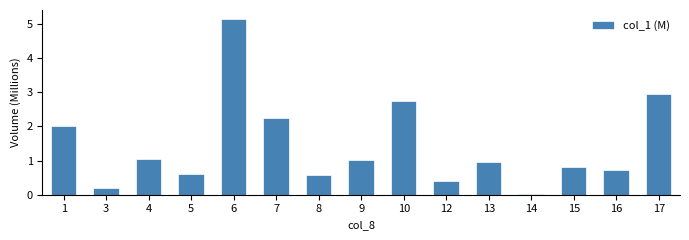

What is the maximum value shown in the chart?

5.2